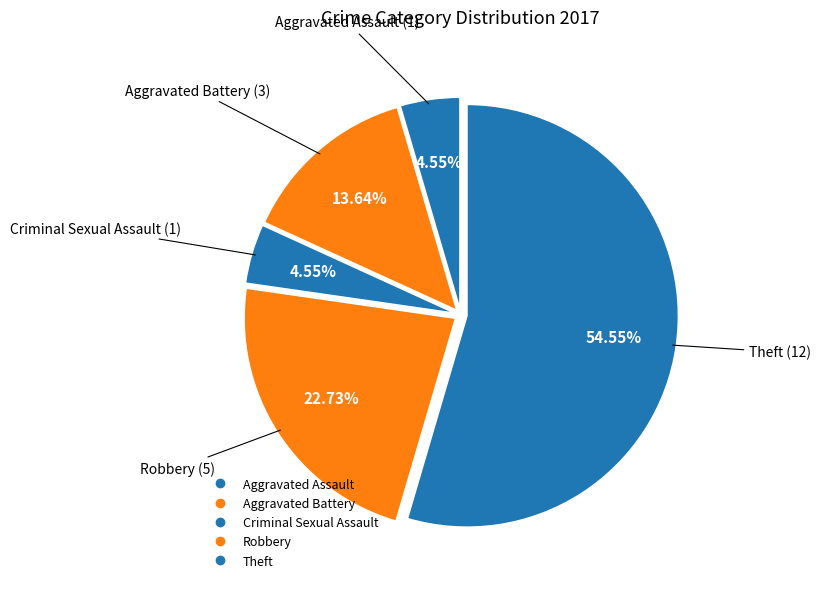

Count the number of slices in the pie.

5